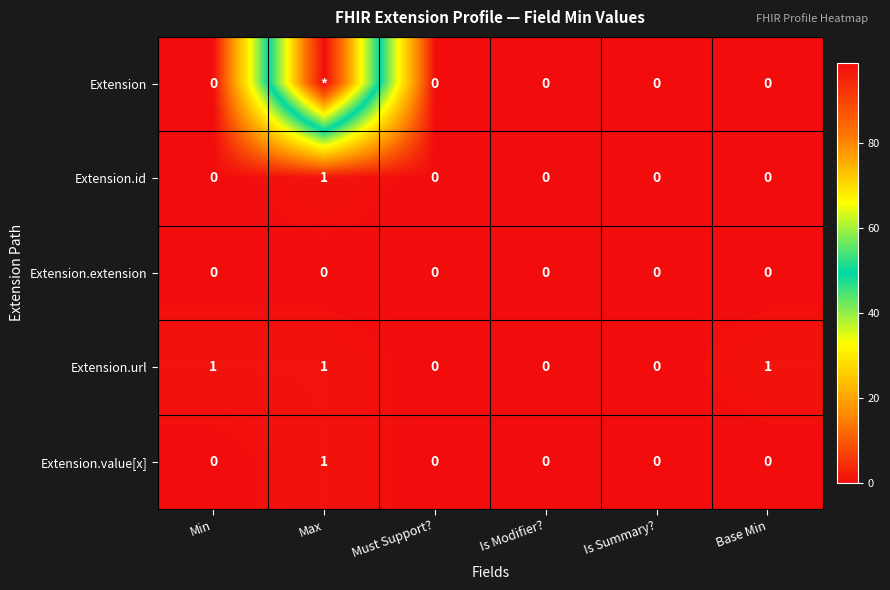

Is the value of Extension.extension at Max greater than the value of Extension.url at Min?

No